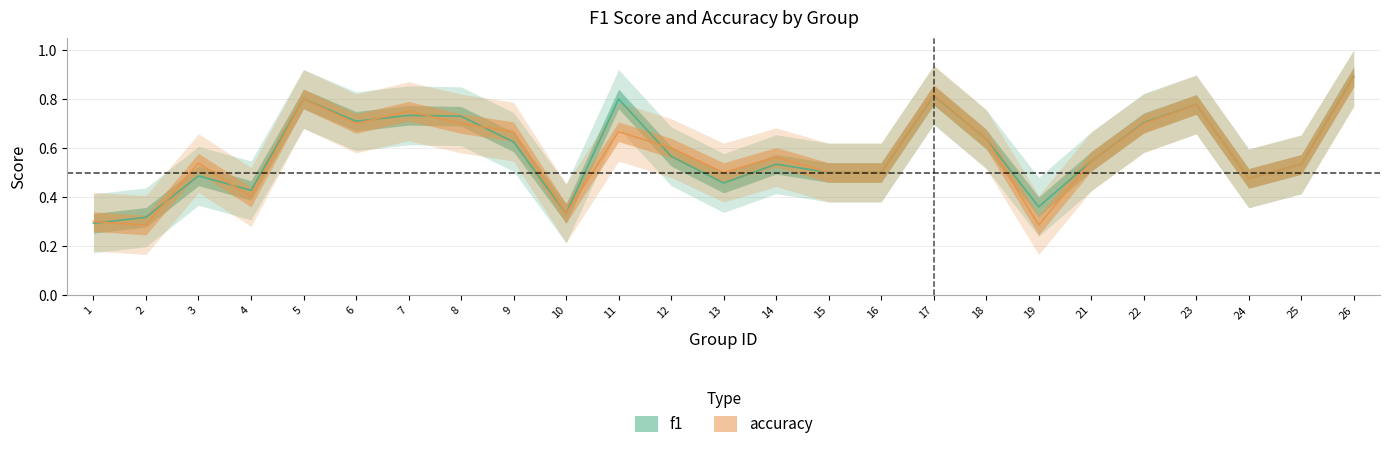

Between 12 and 24, which series saw the biggest shift?

accuracy